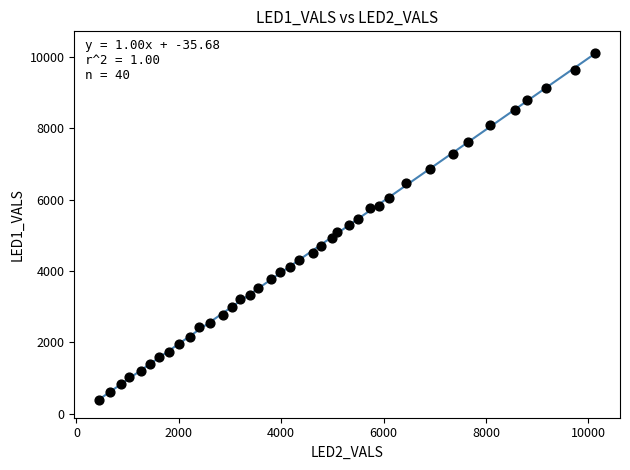

What is the range of Y values (max minus min)?

9725